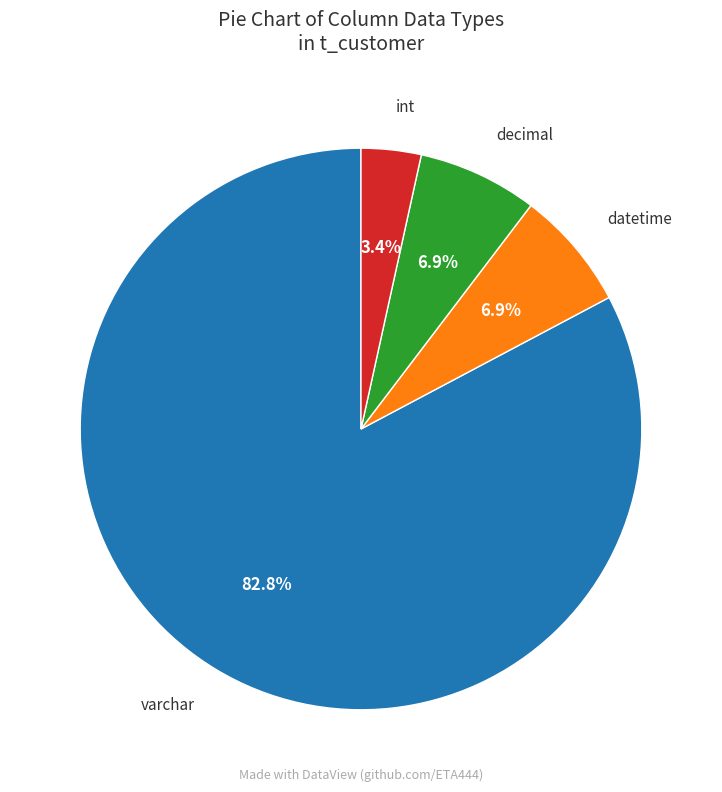

Is there a majority slice in this chart?

Yes